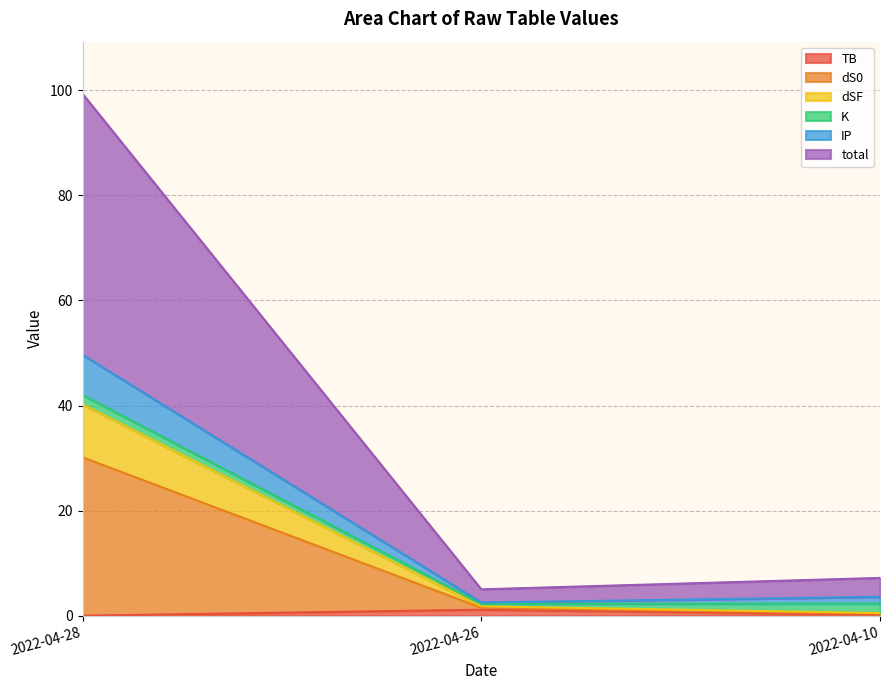

At which category is the sum across all series the highest?

2022-04-28